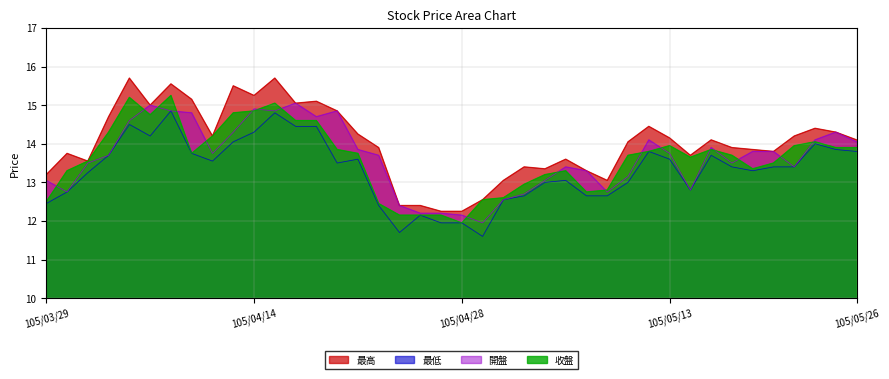

At which category is the sum across all series the highest?

105/04/08